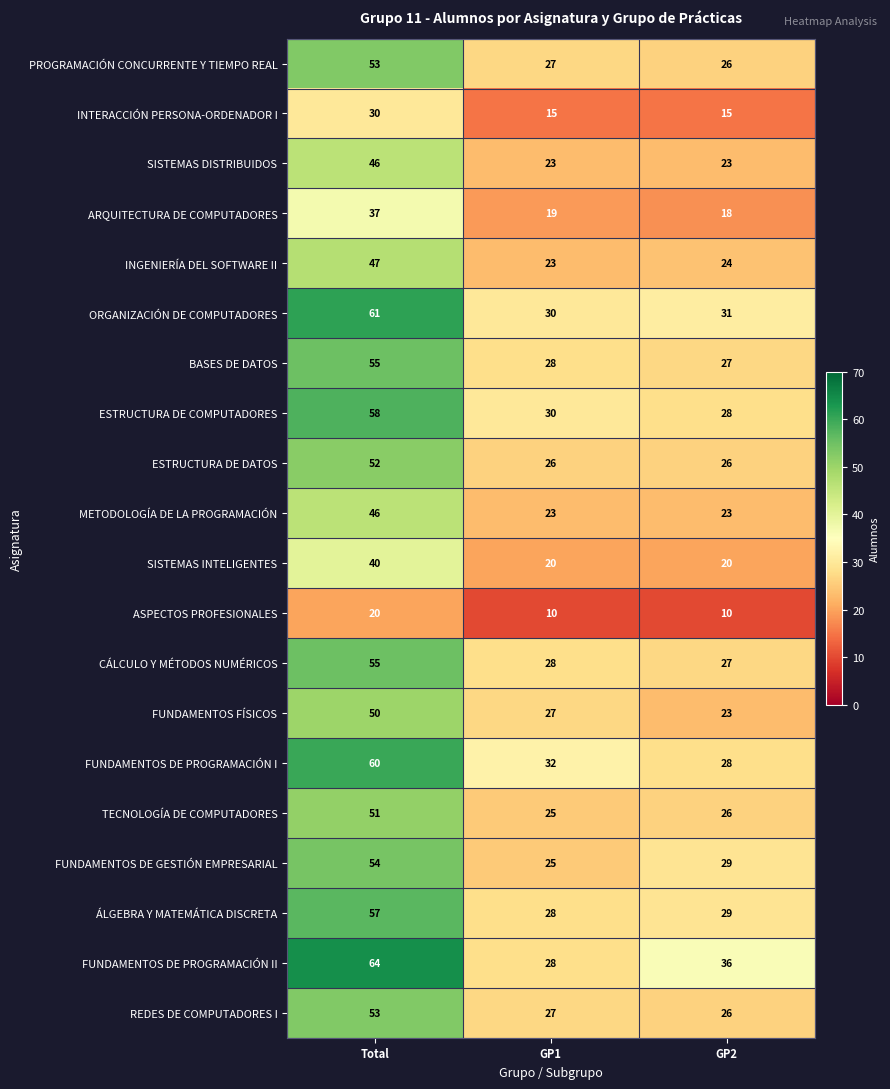

What is the average value of the FUNDAMENTOS FÍSICOS series?

33